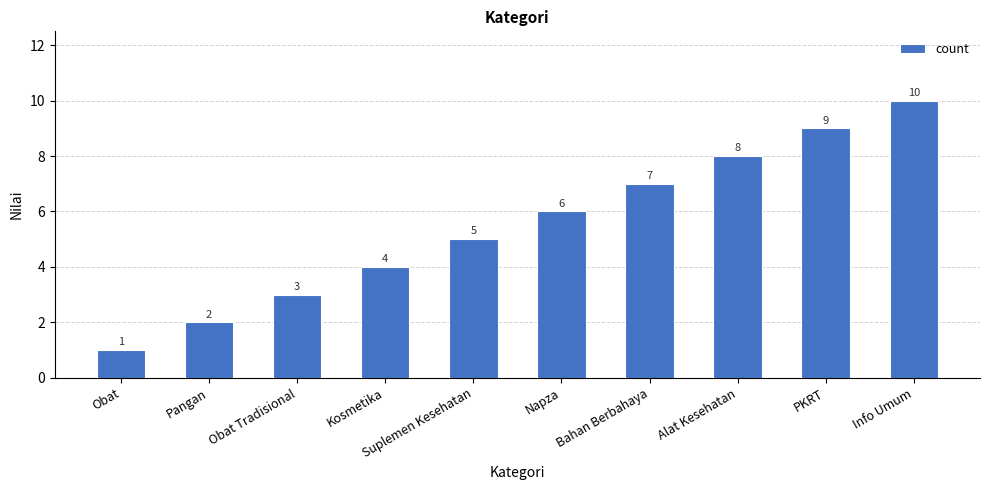

Reading right to left, transcribe all the data shown in this chart.

Info Umum=10	PKRT=9	Alat Kesehatan=8	Bahan Berbahaya=7	Napza=6	Suplemen Kesehatan=5	Kosmetika=4	Obat Tradisional=3	Pangan=2	Obat=1